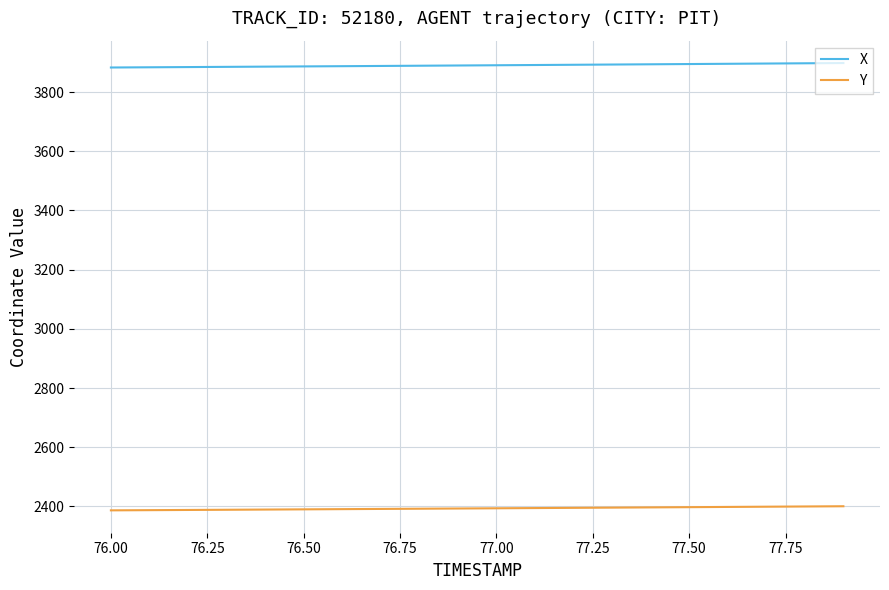

True or false: Y and X intersect in this chart.

False